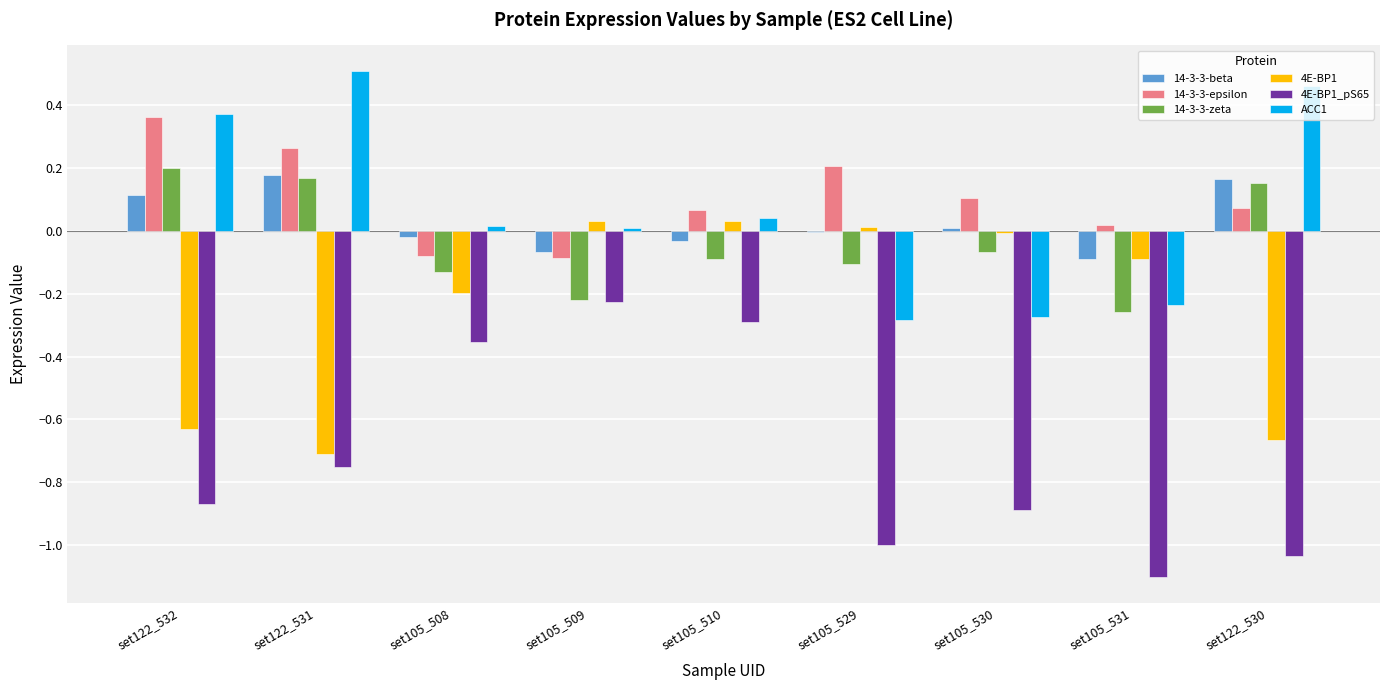

Is the value of 14-3-3-epsilon at set105_508 greater than the value of 14-3-3-zeta at set122_530?

No